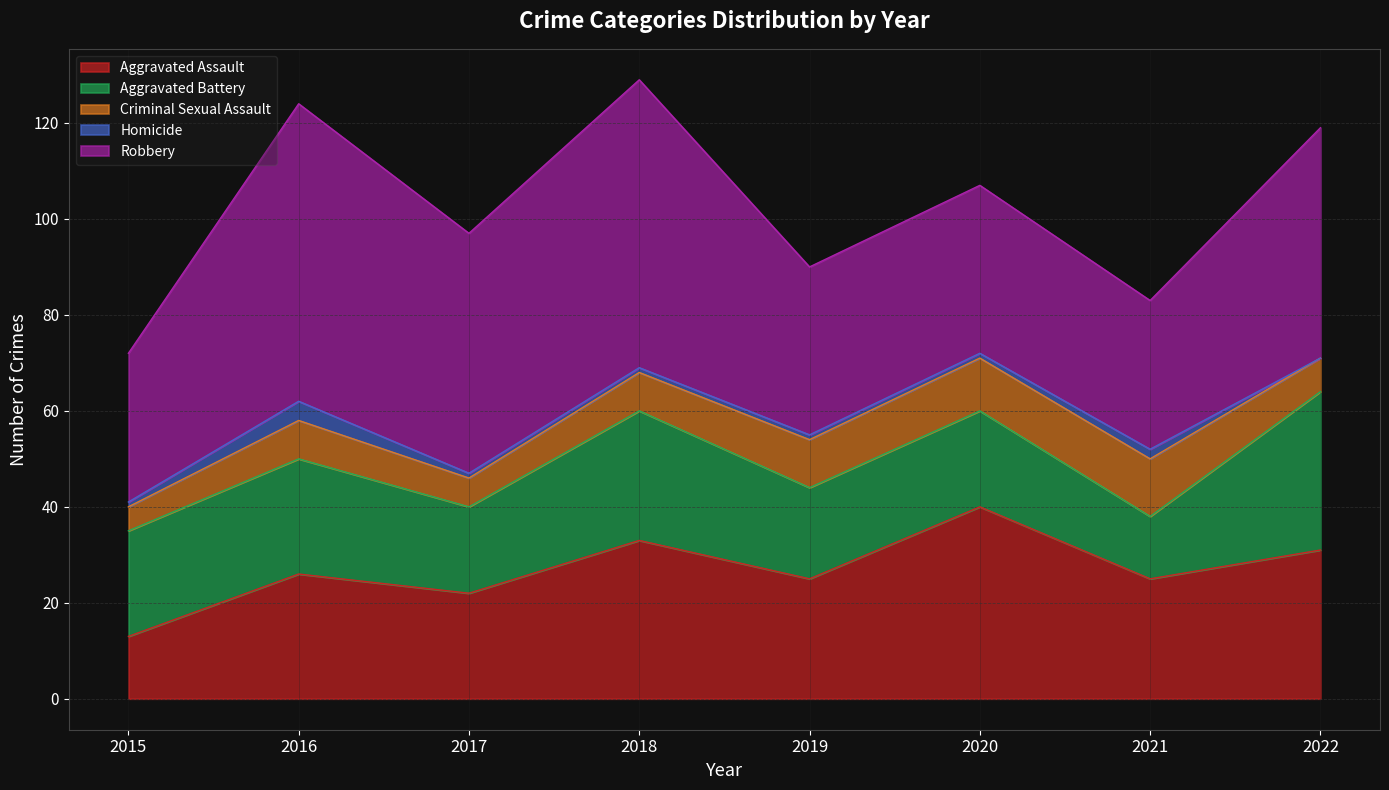

What is the total value across all series at 2019?

90